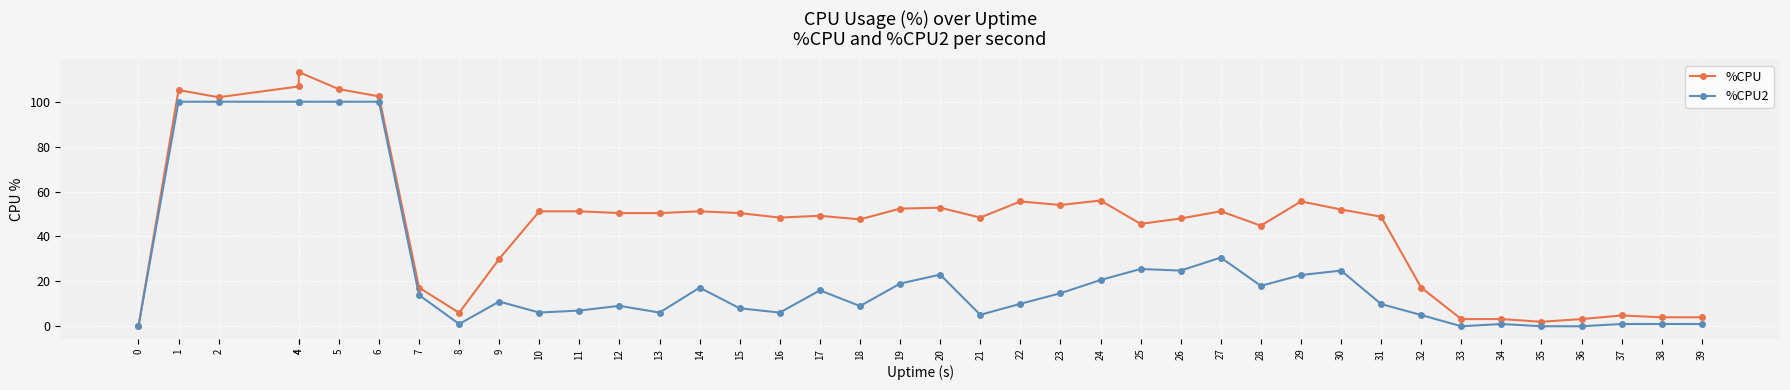

Rank the series by their maximum value, from highest to lowest.

%CPU, %CPU2